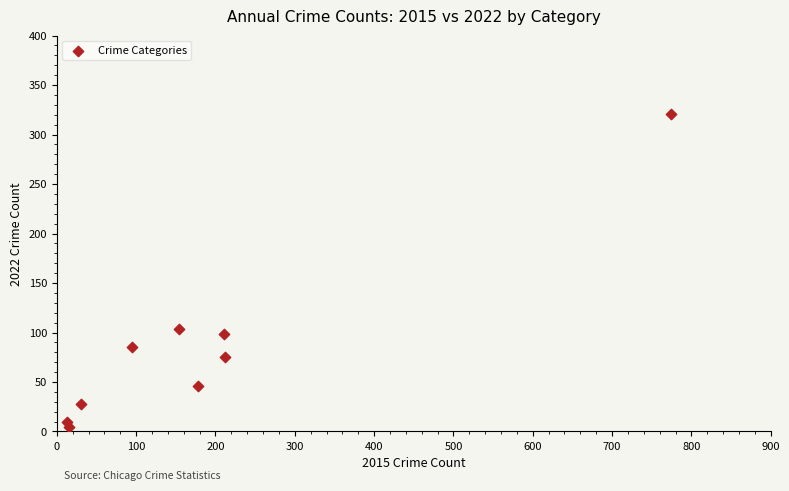

What Y value in the scatter plot is closest to 163?

104